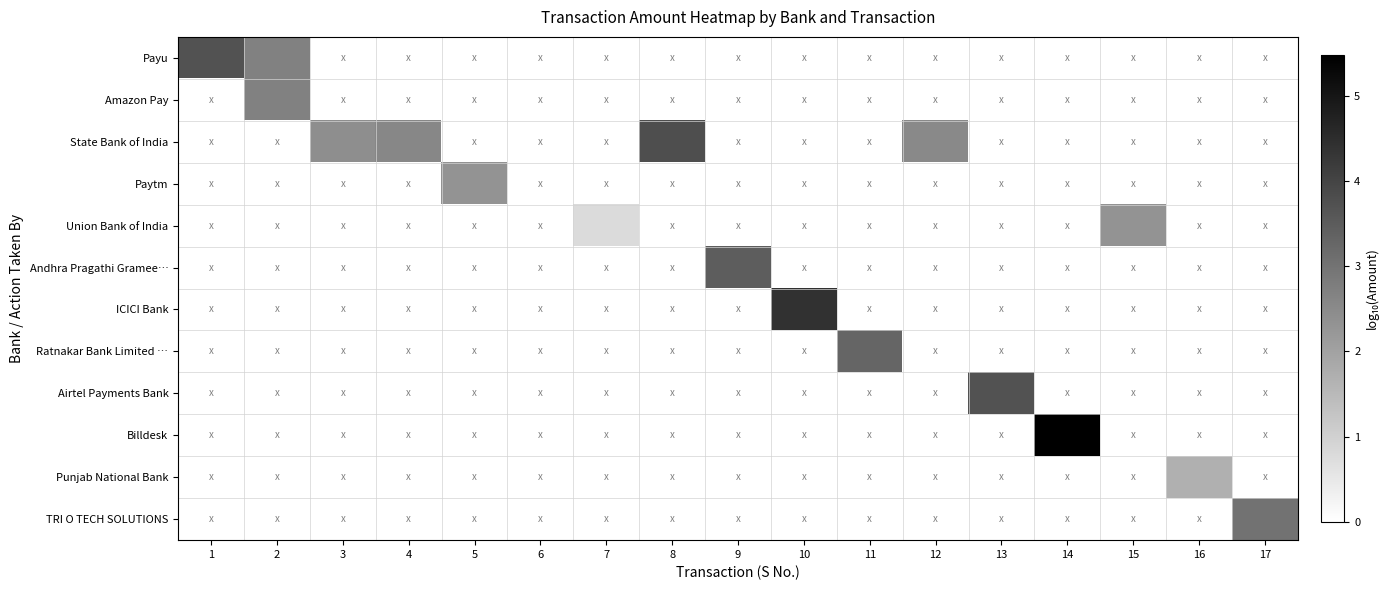

At how many categories does at least one series exceed 3?

8